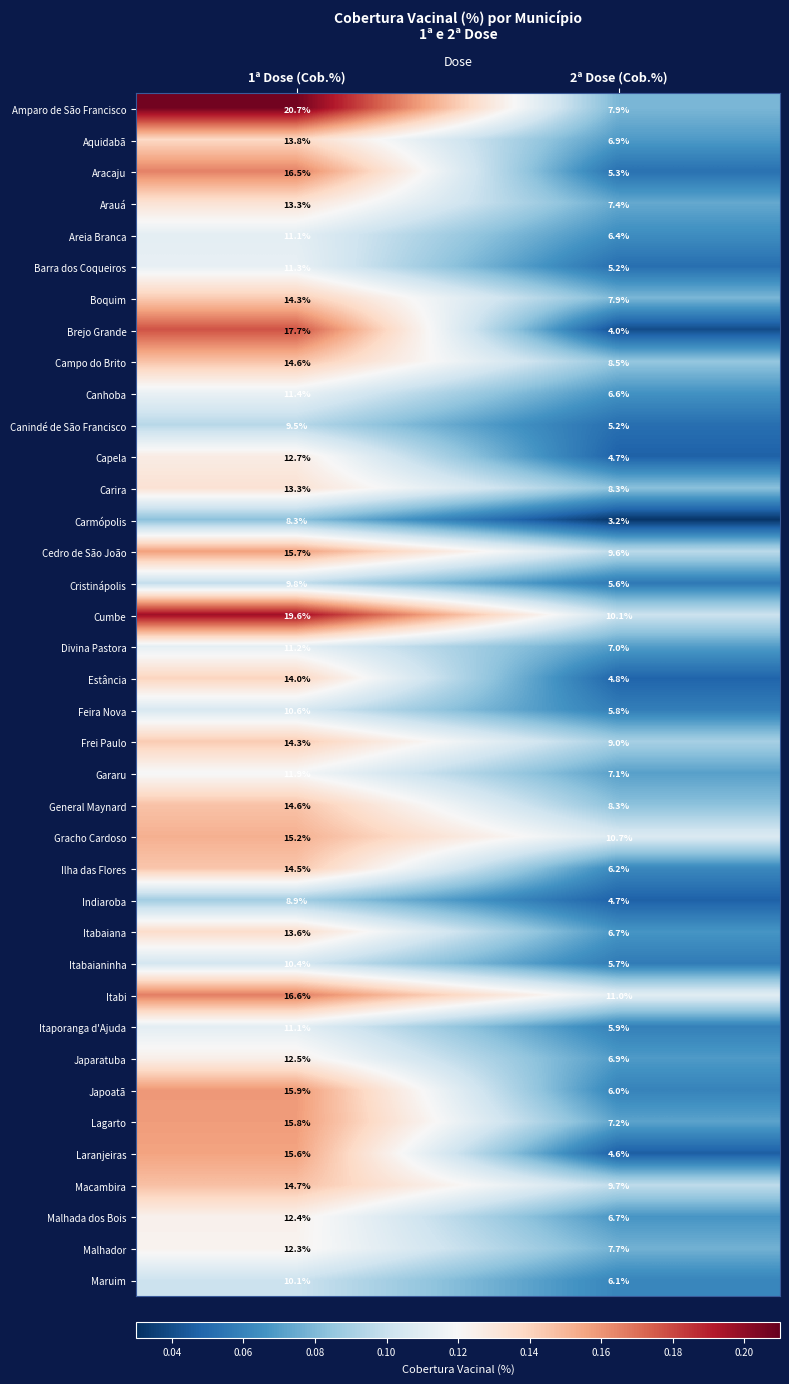

What is the maximum value shown in the chart?

20.7